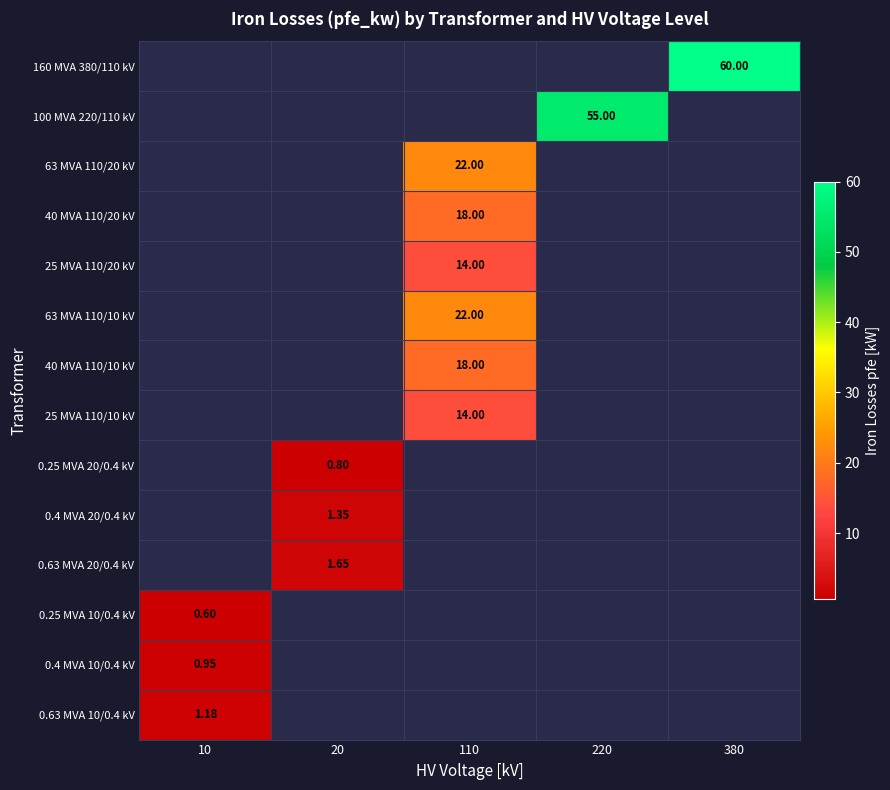

True or false: 0.4 MVA 10/0.4 kV has a value of 0.0 at 20.

True